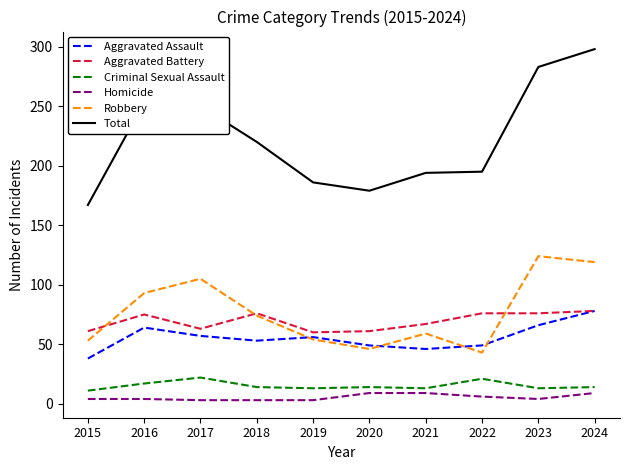

What are all the series names shown in the legend?

Aggravated Assault, Aggravated Battery, Criminal Sexual Assault, Homicide, Robbery, Total